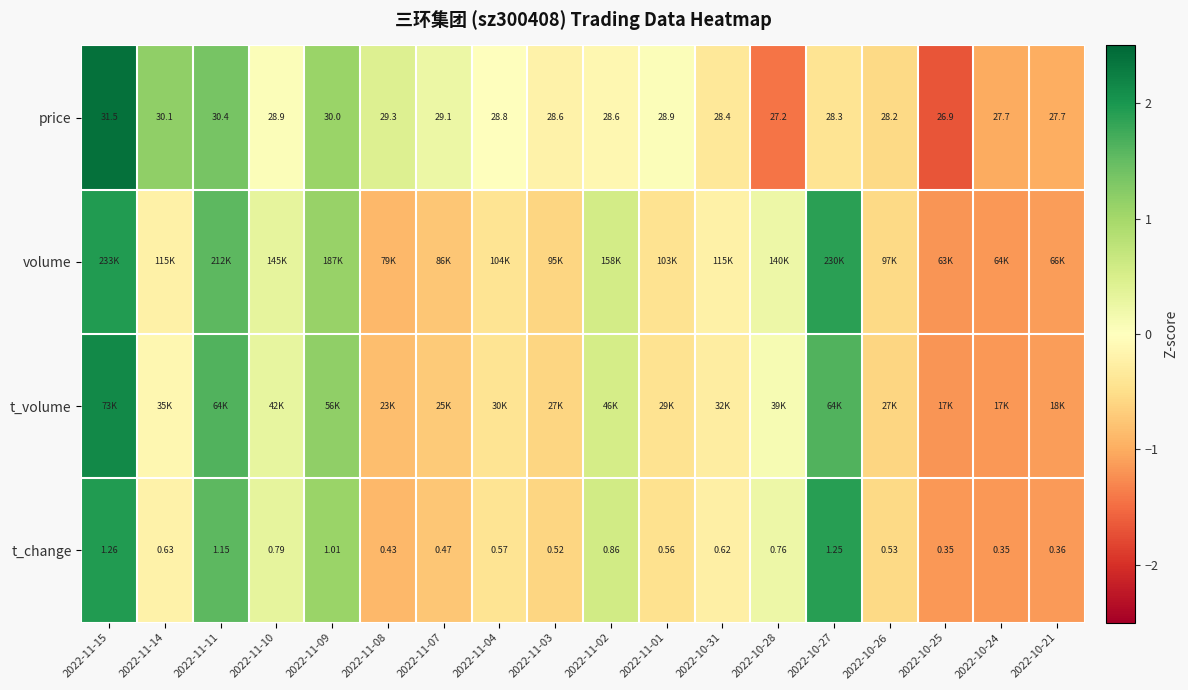

Where is t_change nearest to the value 0?

2022-11-14